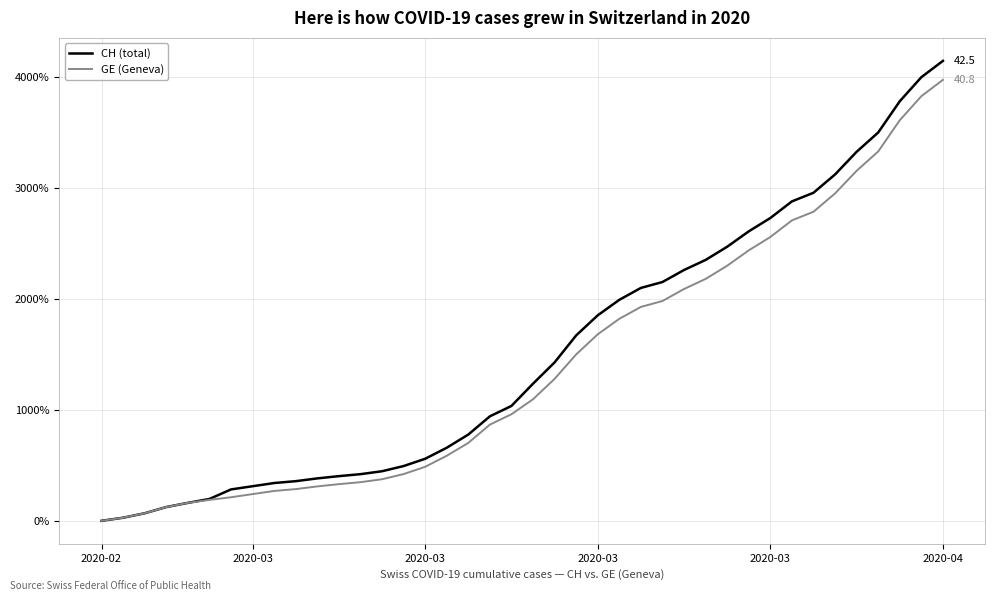

Which series has the widest spread of values?

CH (total)